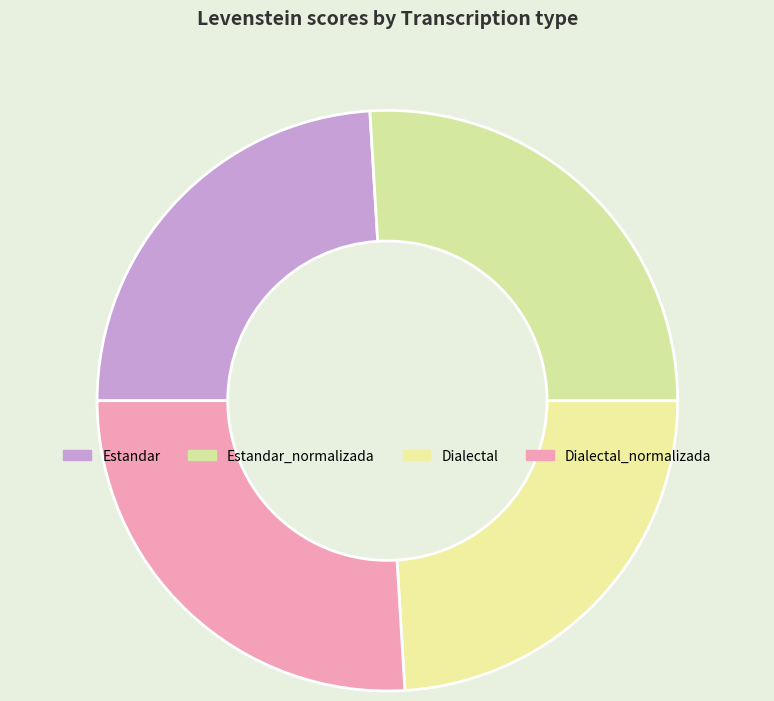

Which slice is the smallest?

Estandar